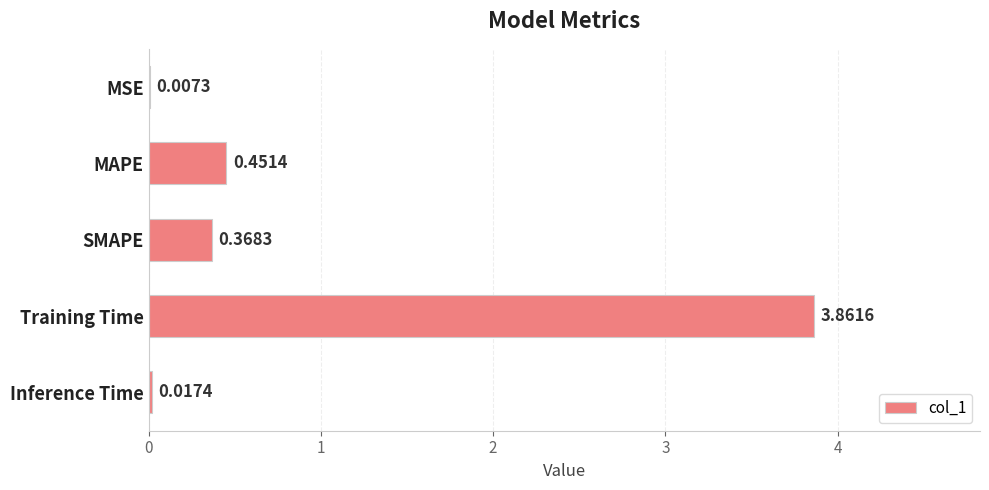

Between MAPE and SMAPE, which is larger?

MAPE